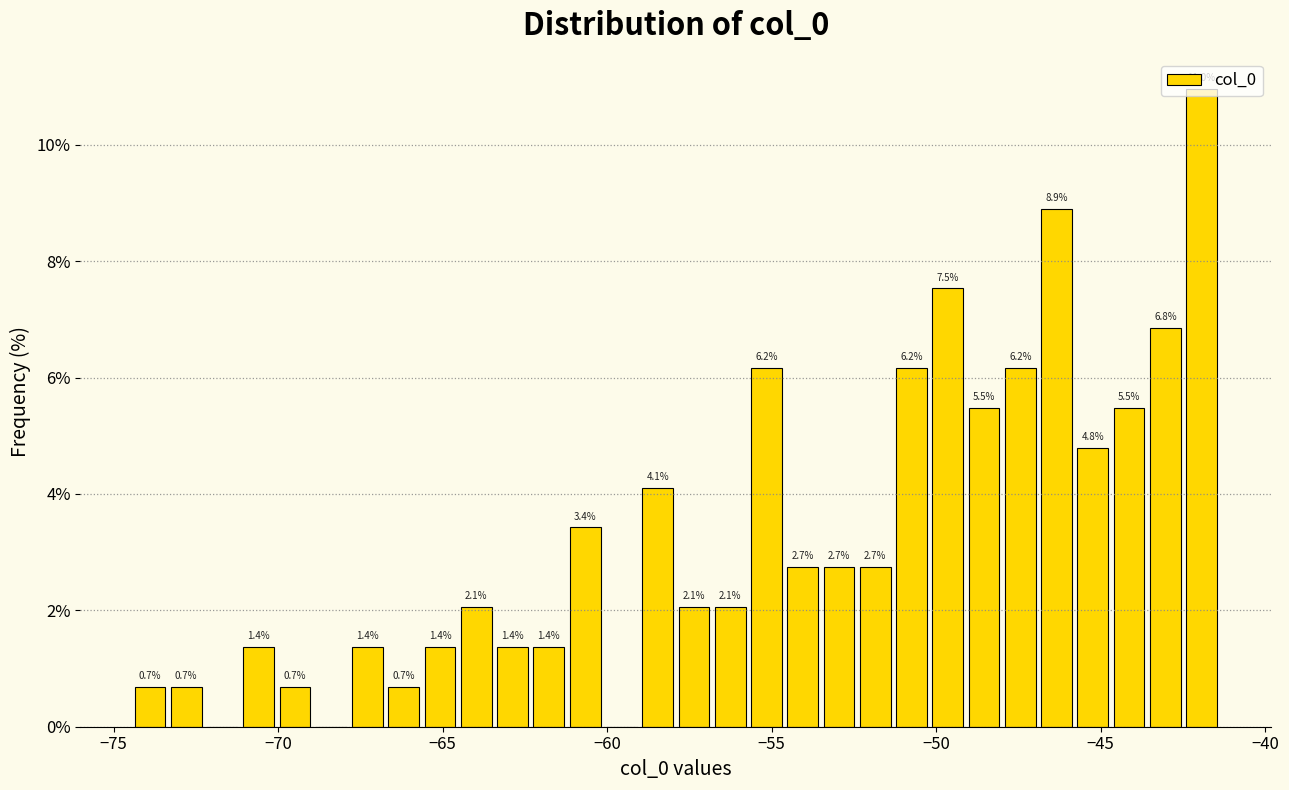

Read against the x-axis, roughly where is the centre of the tallest bar?

-42.0